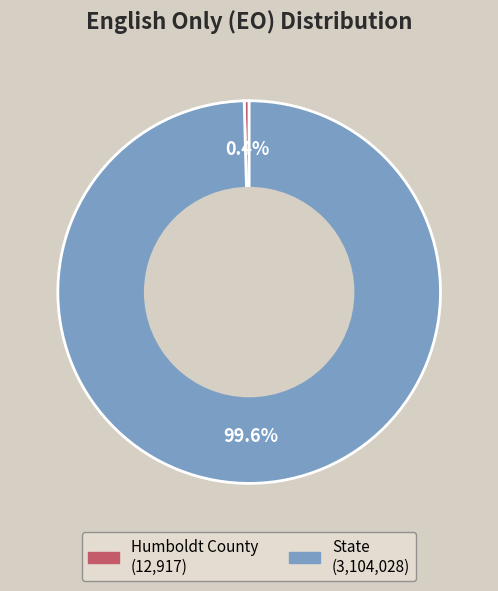

Which category has the smallest portion of the pie?

Humboldt County